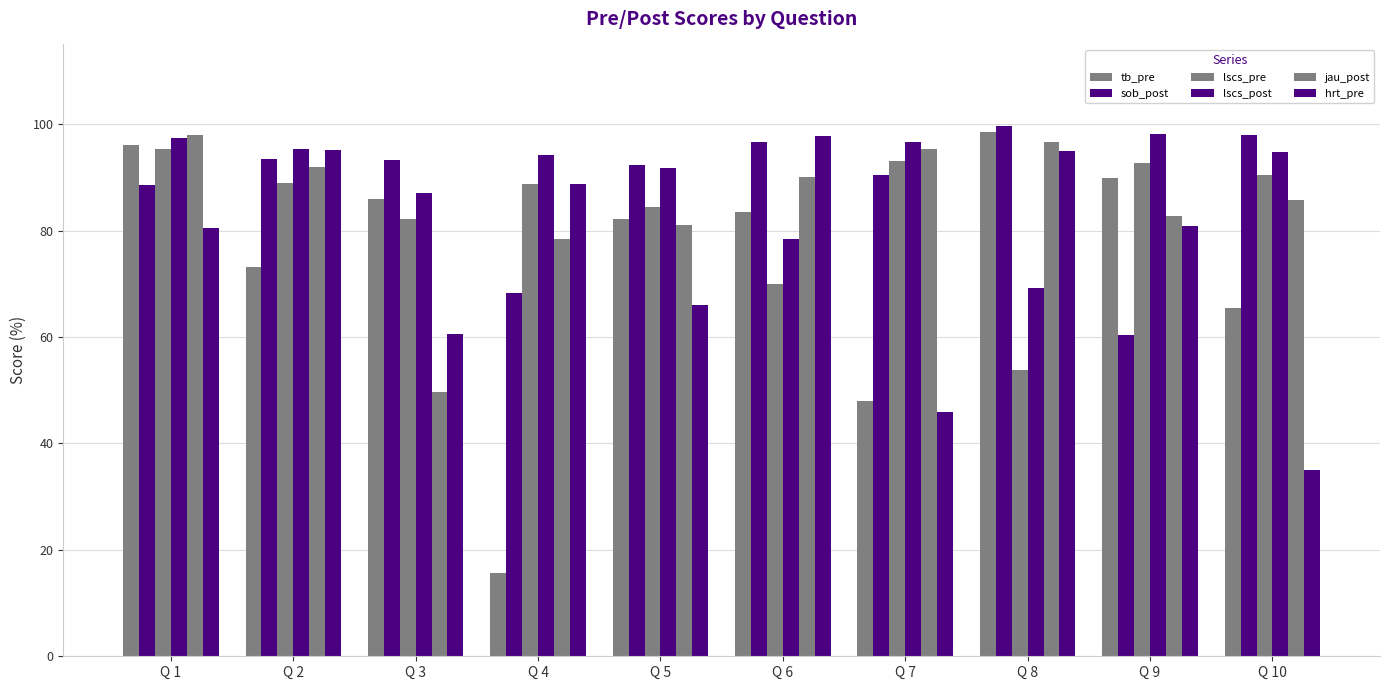

How many categories are shown in the chart?

10